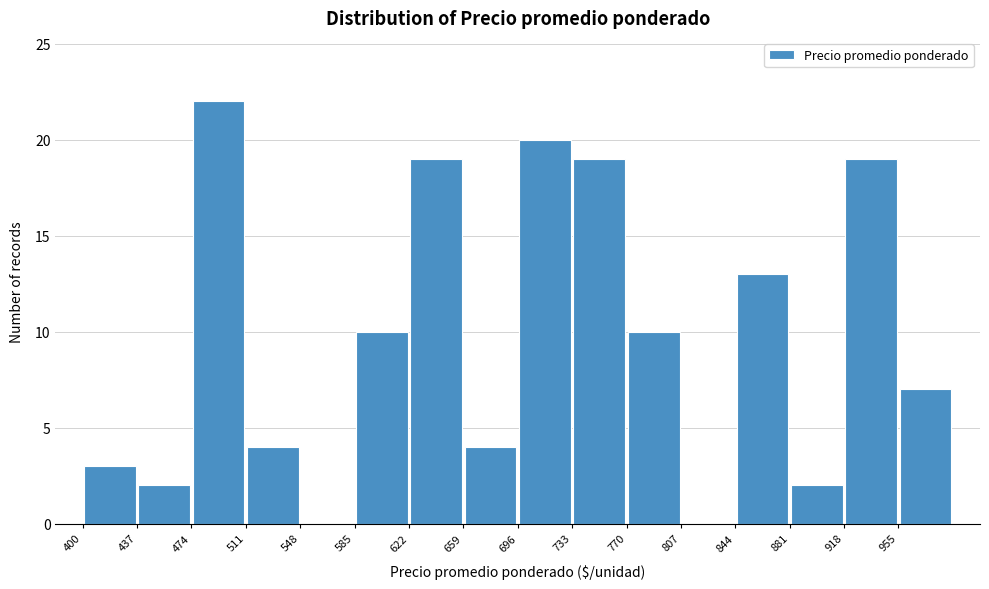

What is the height of the bar covering 400 to 437 on the x-axis? Neither the bar edges nor the heights are printed on the chart, so give them approximately, as read against the axes.

3